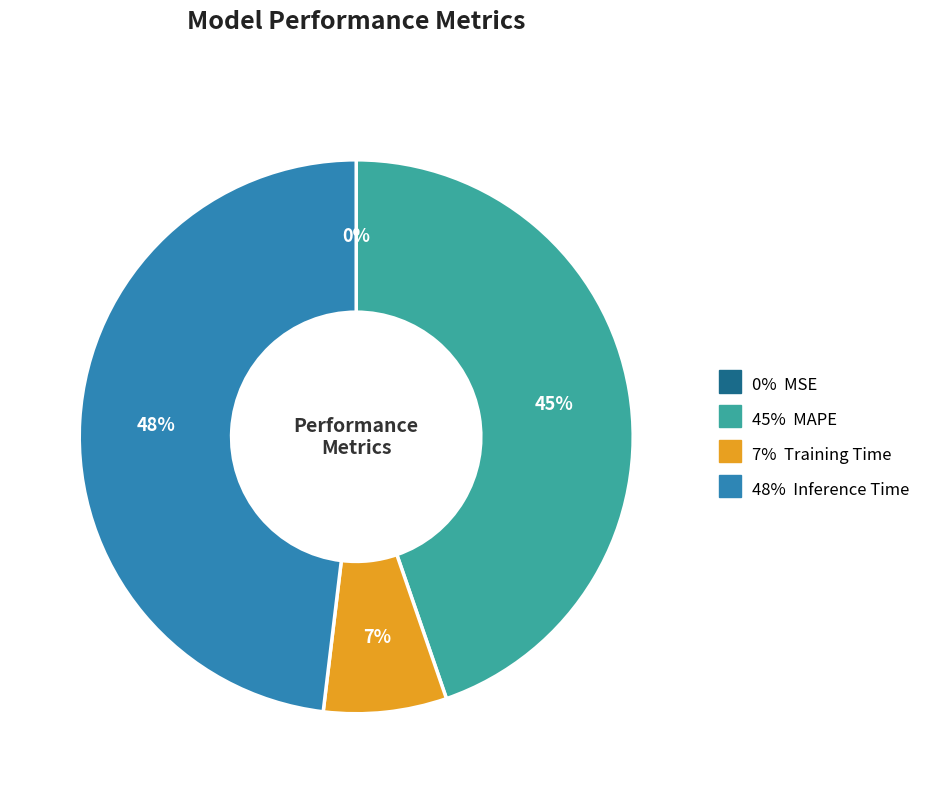

Is there any slice that represents more than half of the pie?

No